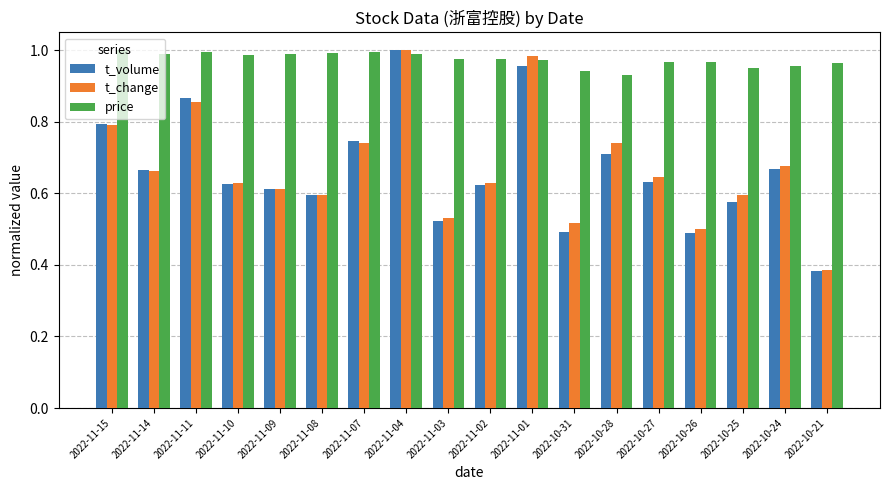

Where is t_change nearest to the value 0?

2022-10-21